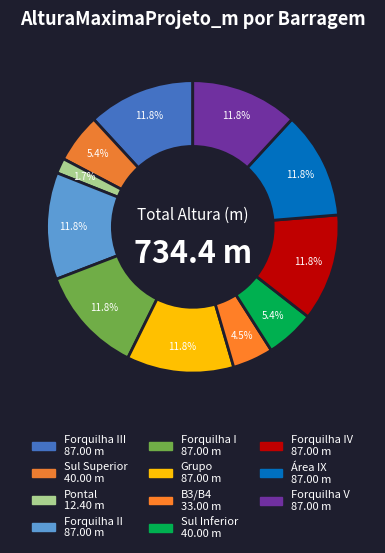

How many slices are in this pie chart?

11